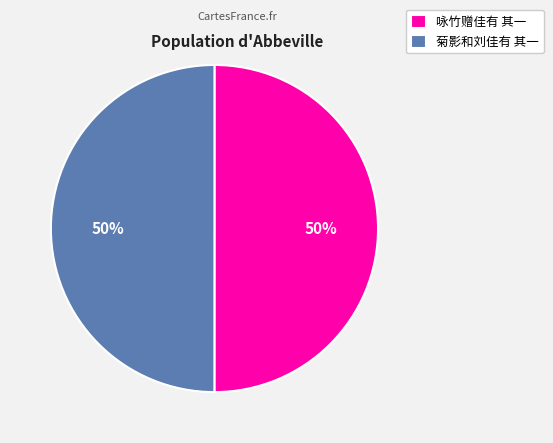

To the nearest percent, what portion does 菊影和刘佳有 其一 represent?

50%